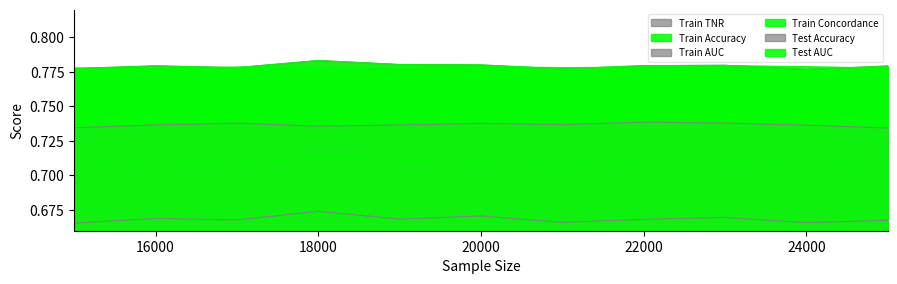

Which series has the largest total across all categories?

Train AUC